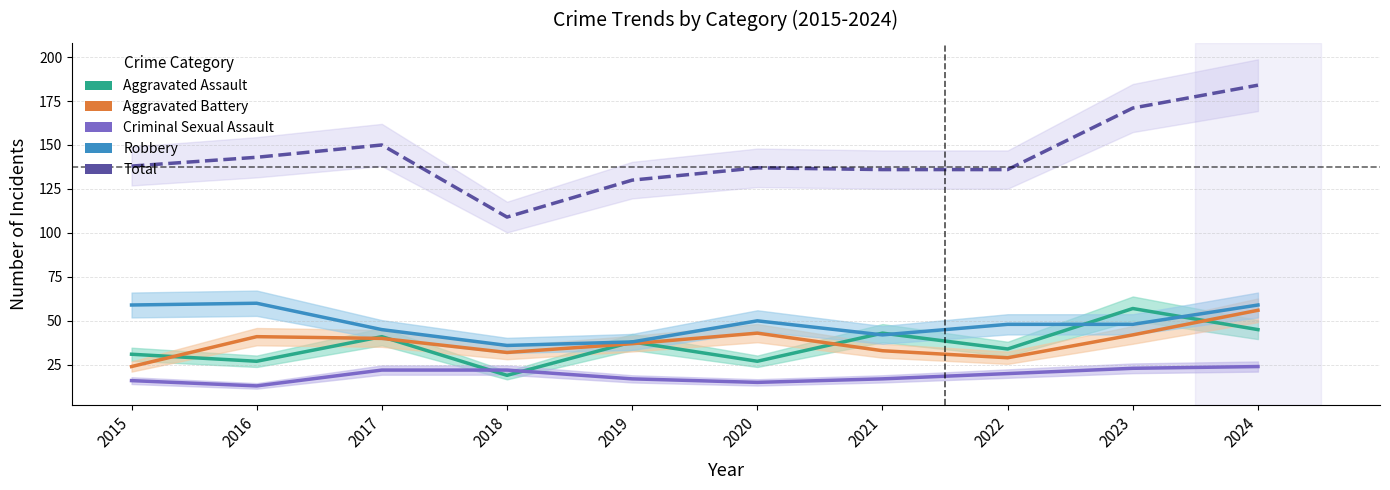

What is the total value across all series at 2021?

271